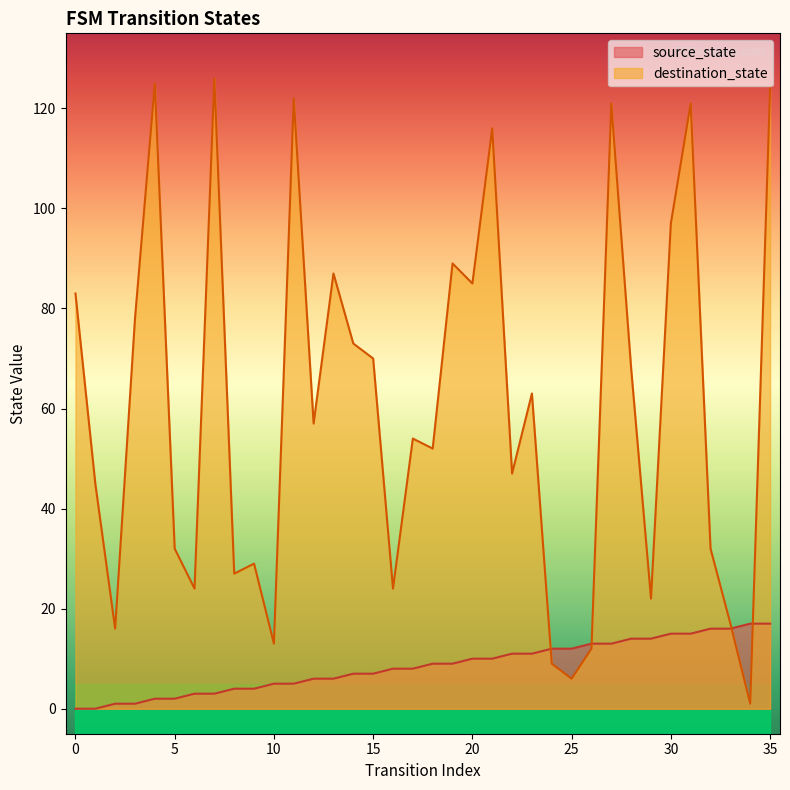

What is the maximum value for source_state?

17